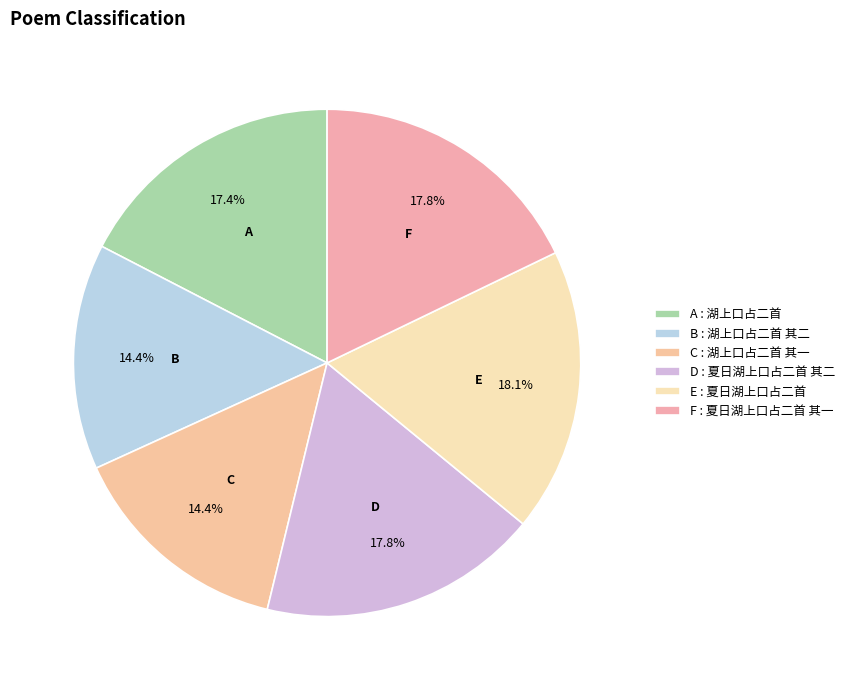

How many slices are in this pie chart?

6